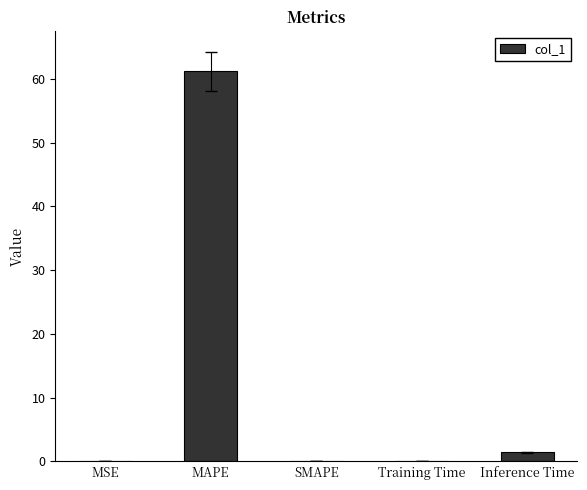

Are the bars horizontal?

No